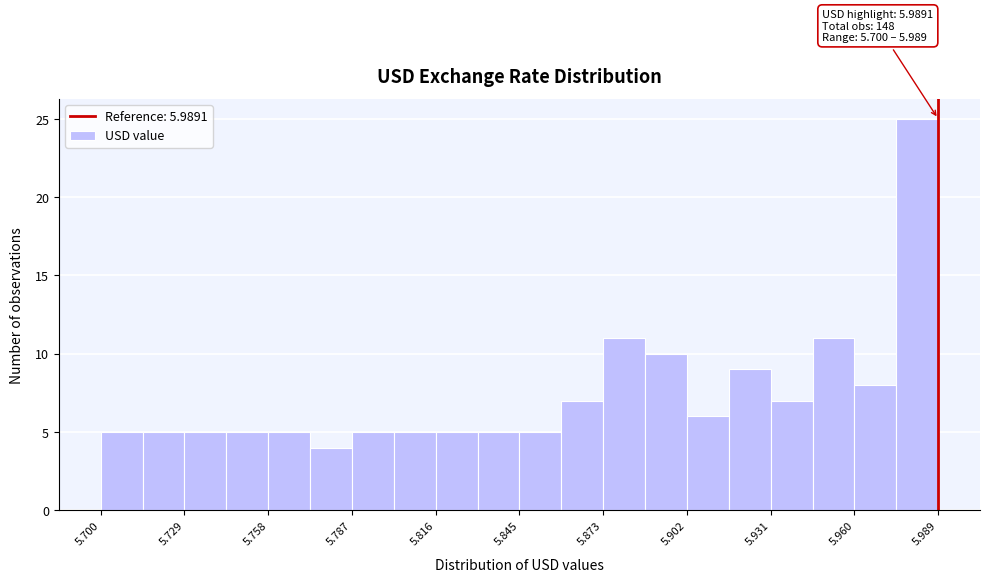

Around what value on the x-axis is the tallest bar? Give the approximate position of its centre, as read against the axis.

5.980